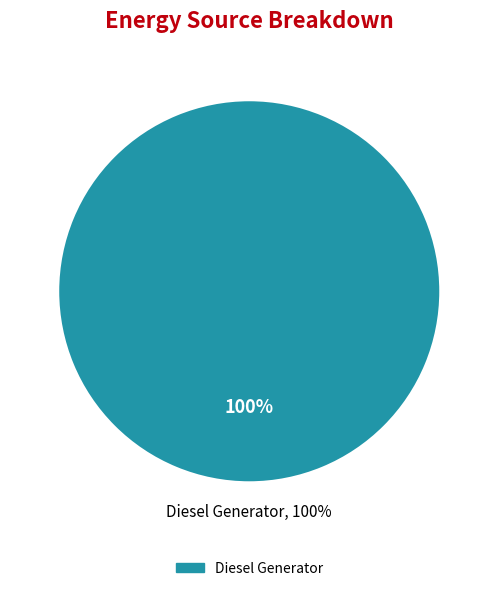

Does Owned PV account for over 50% of the chart?

No